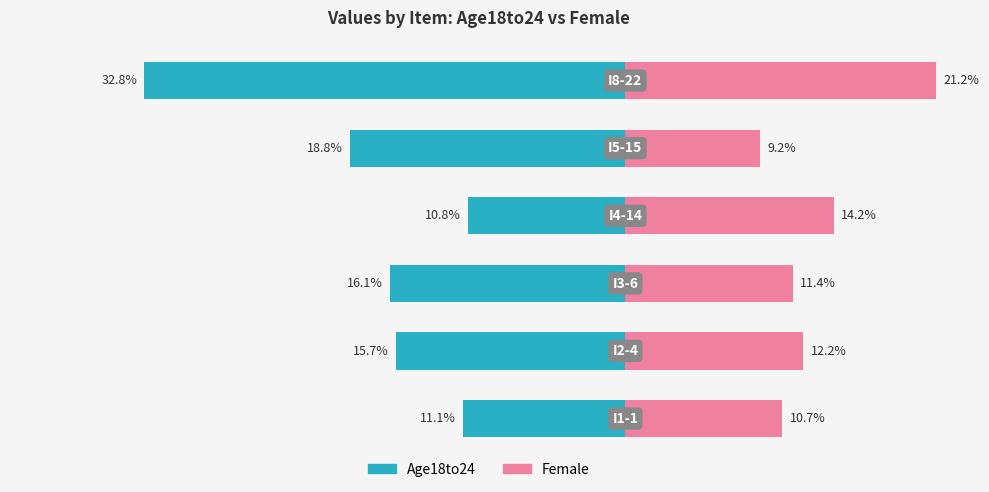

What are all the series names shown in the legend?

Age18to24, Female